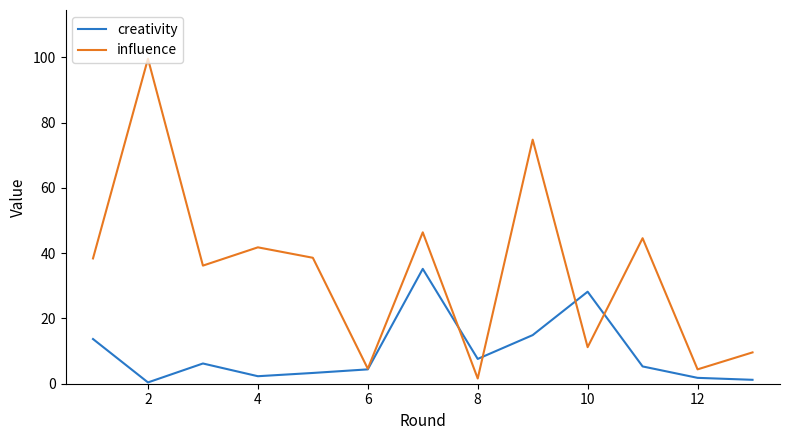

Which series has the widest spread of values?

influence